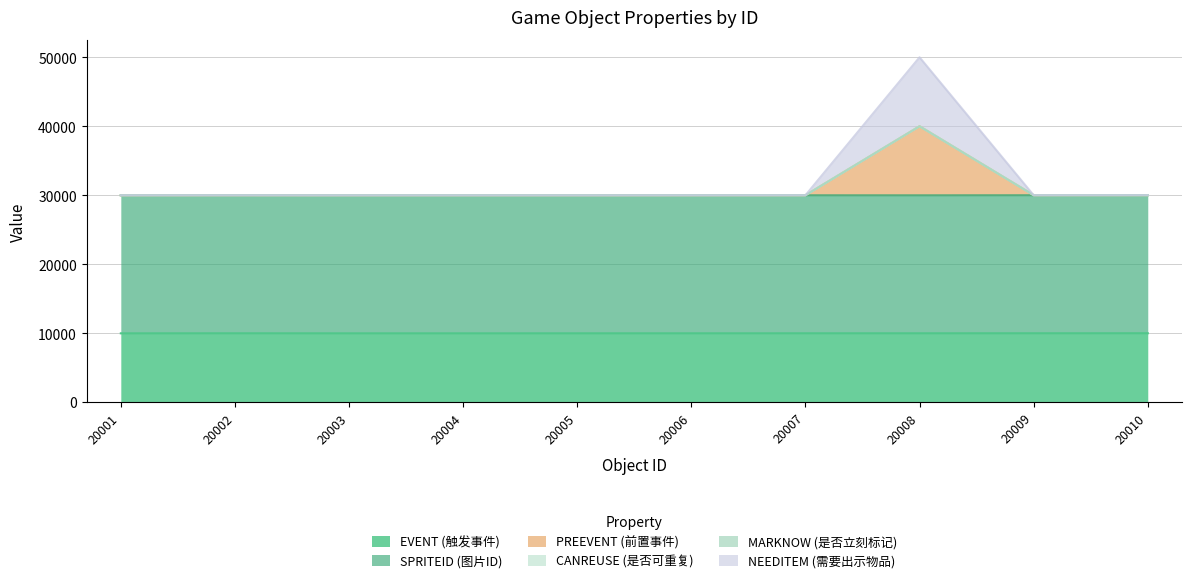

Where is the first local maximum for PREEVENT (前置事件)?

20002